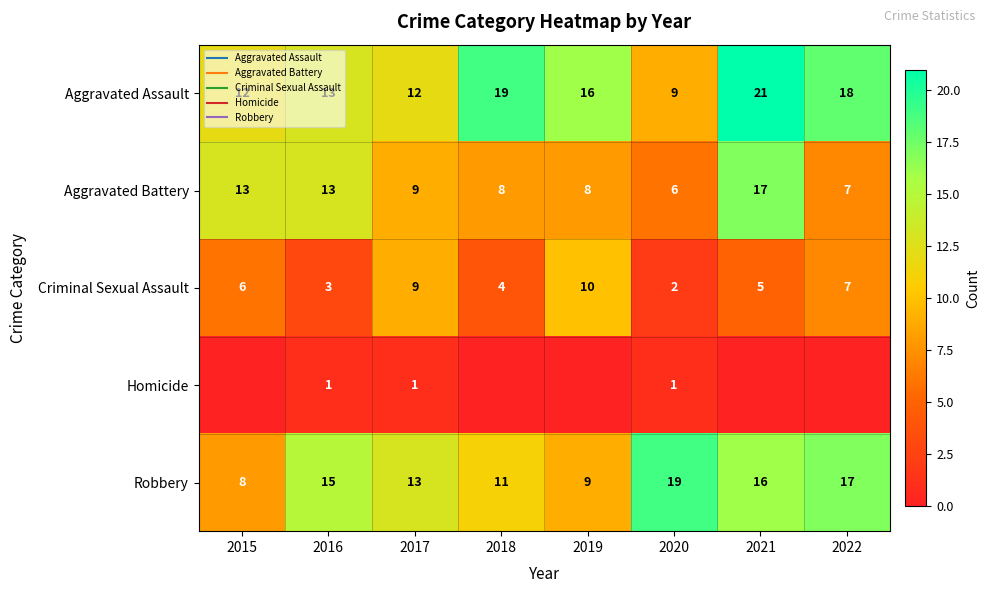

Is the value of Aggravated Assault at 2022 greater than the value of Criminal Sexual Assault at 2020?

Yes